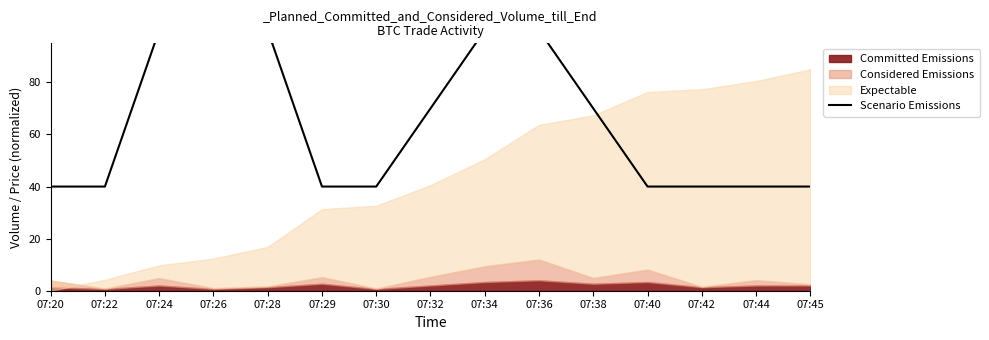

True or false: there are more than 1 points higher than both neighbors.

False